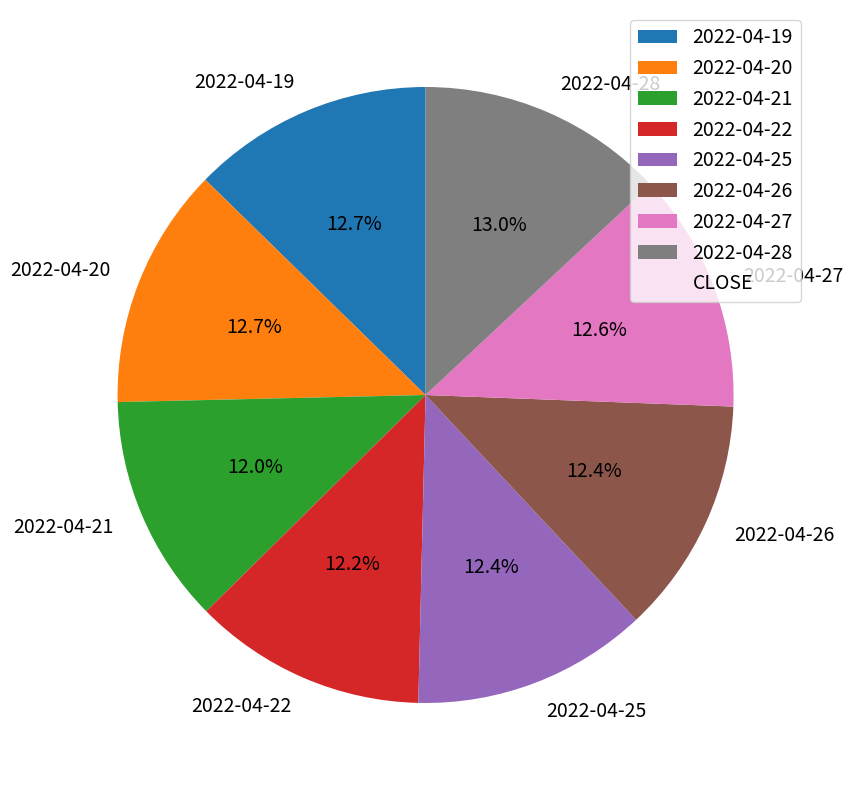

Does any single category account for the majority?

No